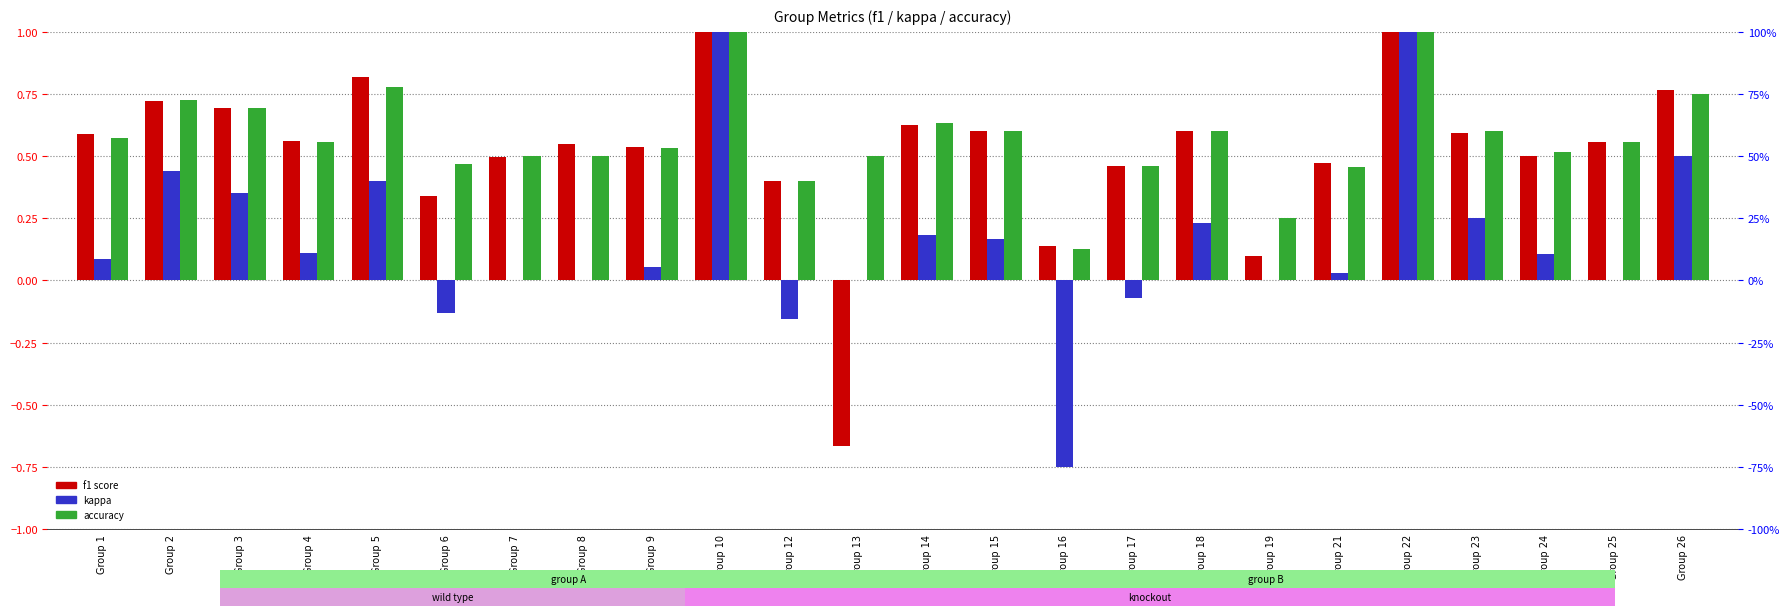

At which label does f1 reach its peak?

Group 10